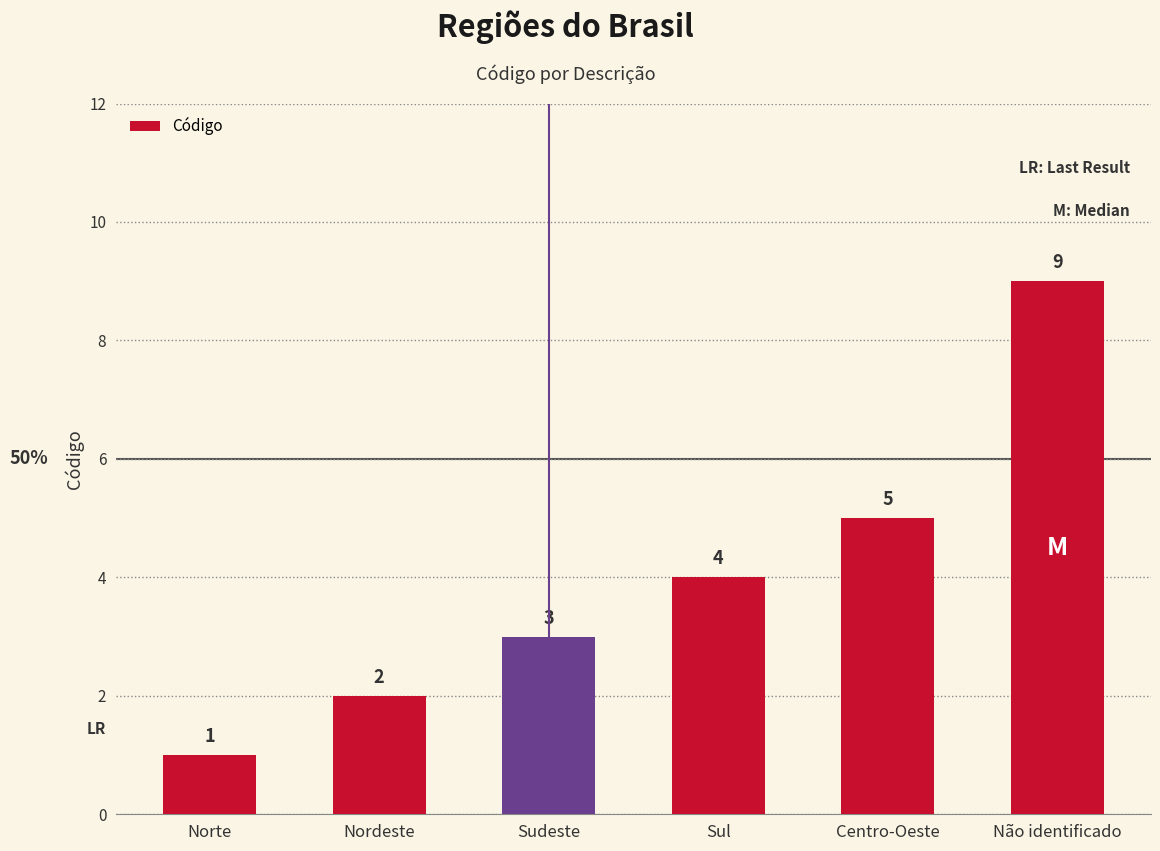

Reading left to right, transcribe all the data shown in this chart.

Norte=1	Nordeste=2	Sudeste=3	Sul=4	Centro-Oeste=5	Não identificado=9